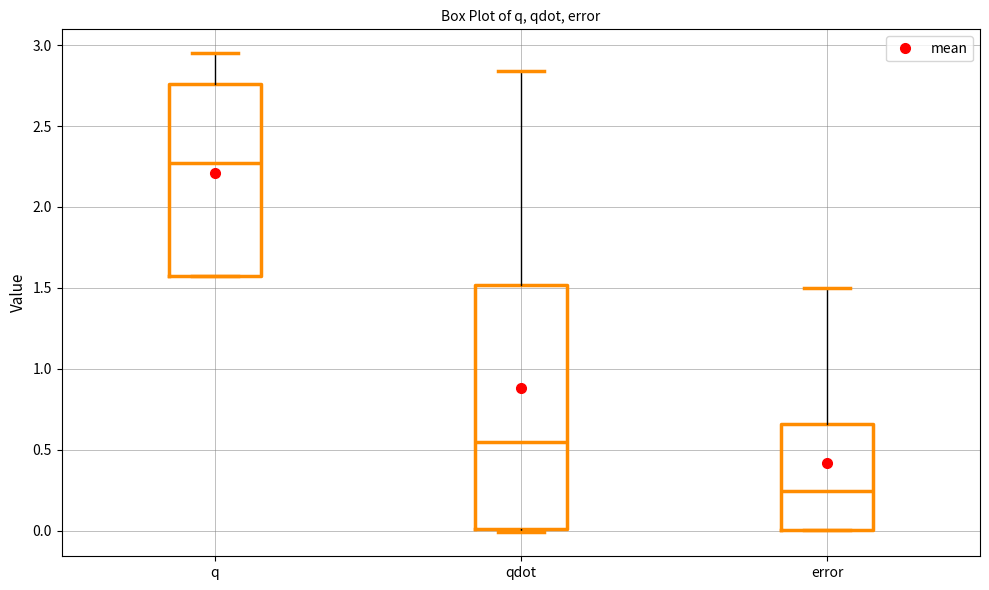

Which box is the tallest, from its lower edge to its upper edge?

qdot